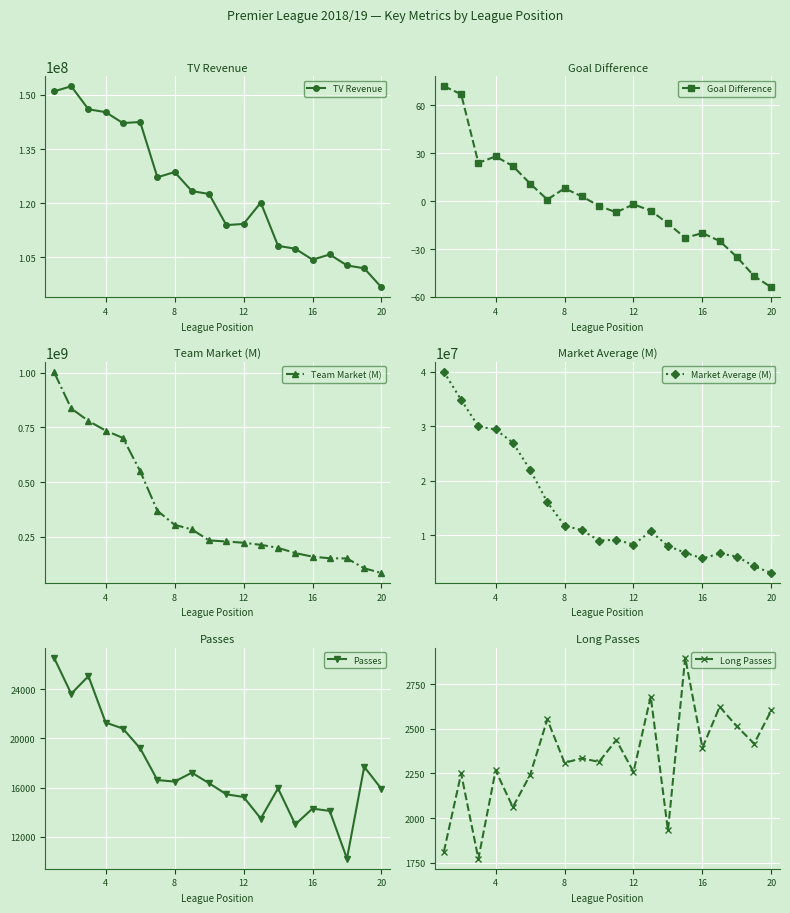

What is the difference between the maximum and second lowest values in the Team Market (M) series?

896280000